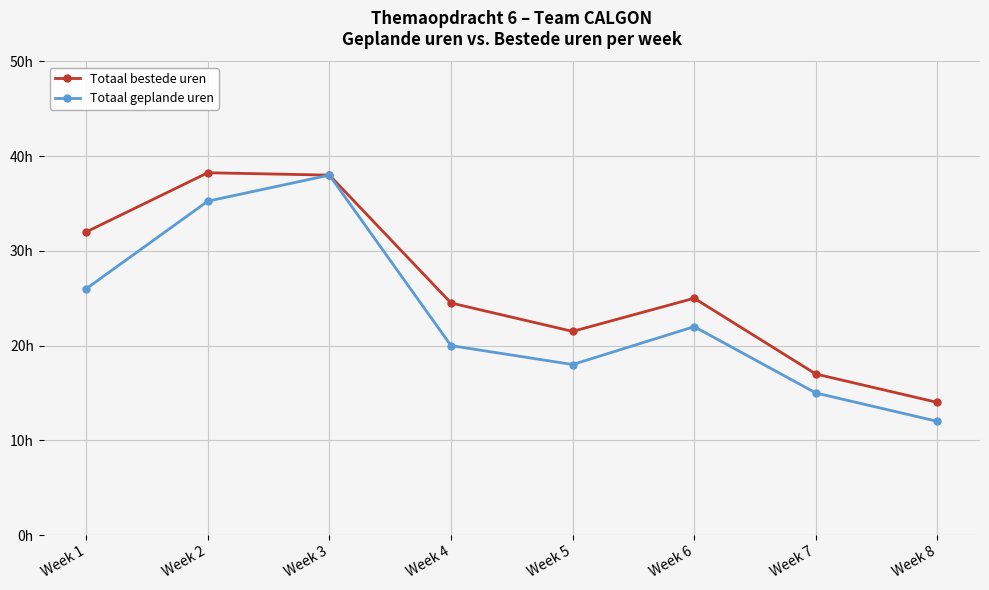

Rank the series by their average value, from lowest to highest.

Totaal geplande uren, Totaal bestede uren